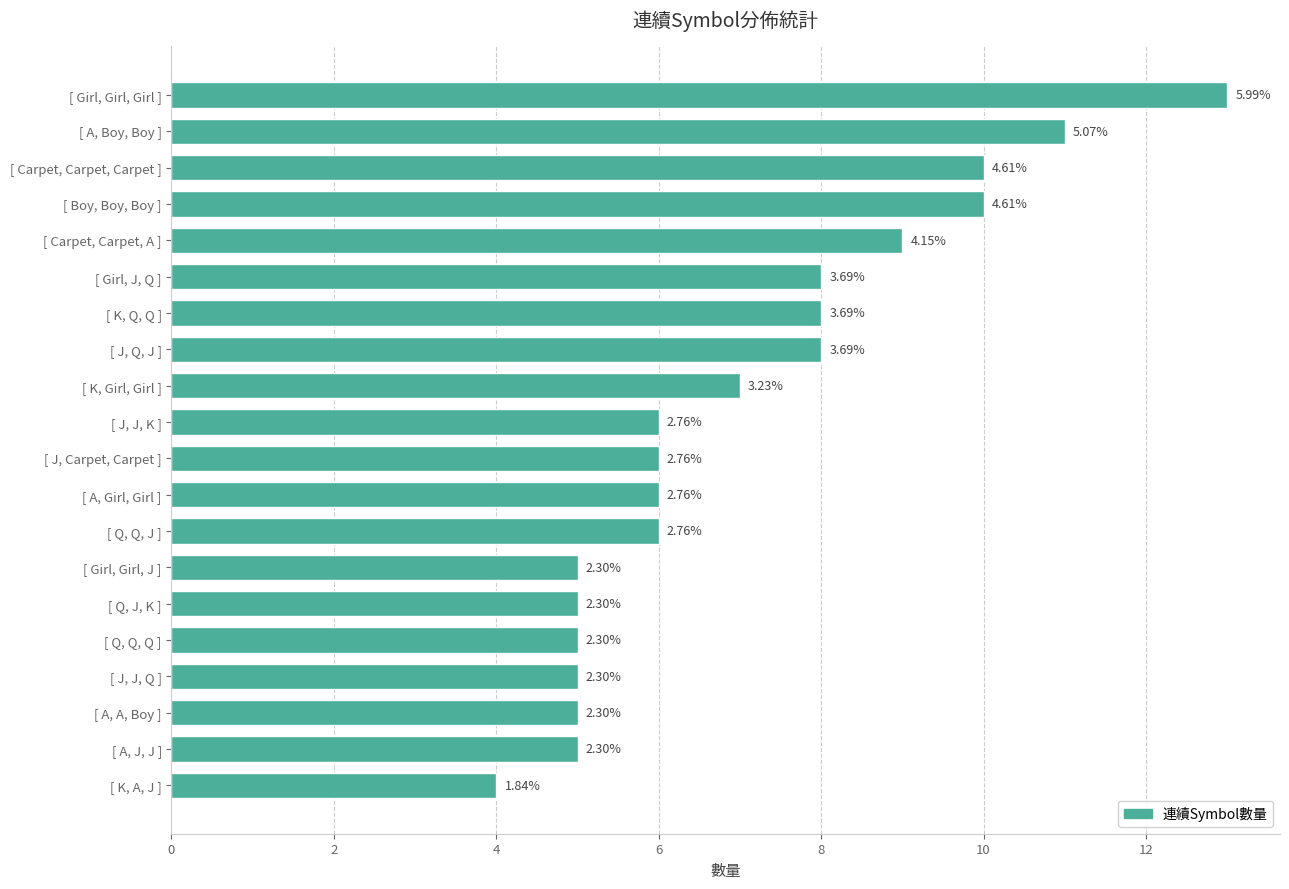

Are the bars grouped side by side (vs. stacked)?

No